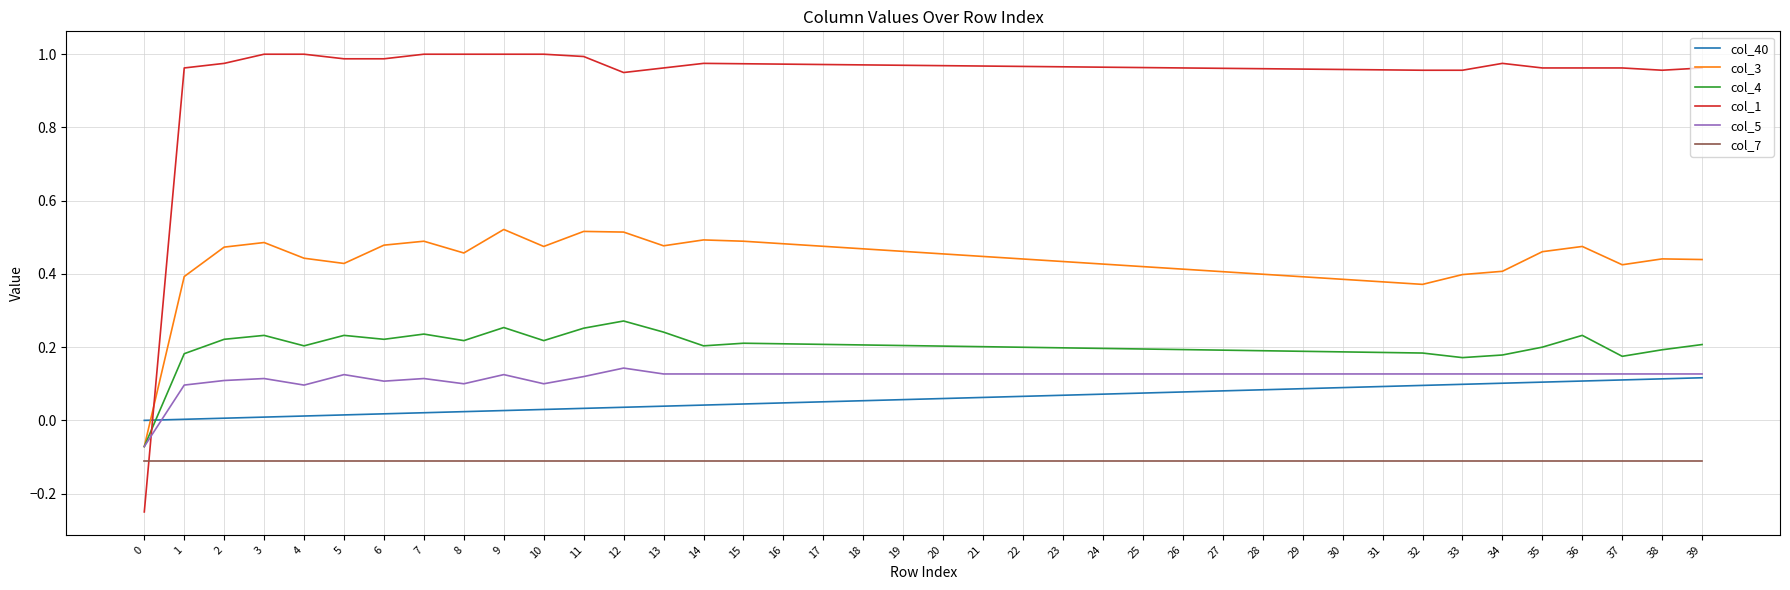

What is the total value across all series at 17?

1.7